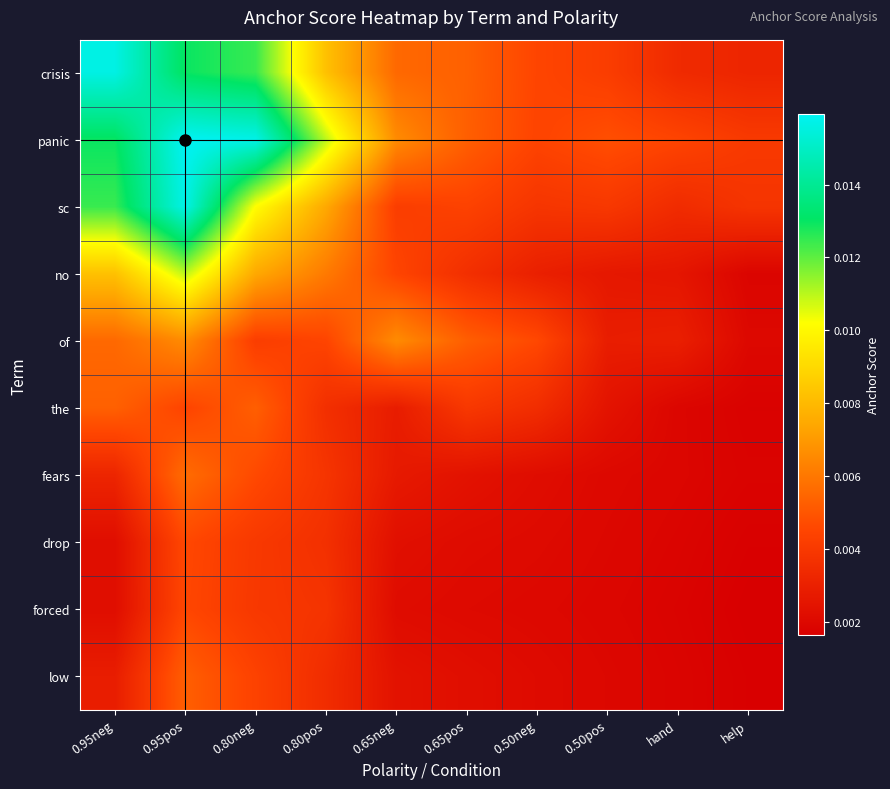

Between 0.95neg and 0.65pos, which is larger?

0.95neg